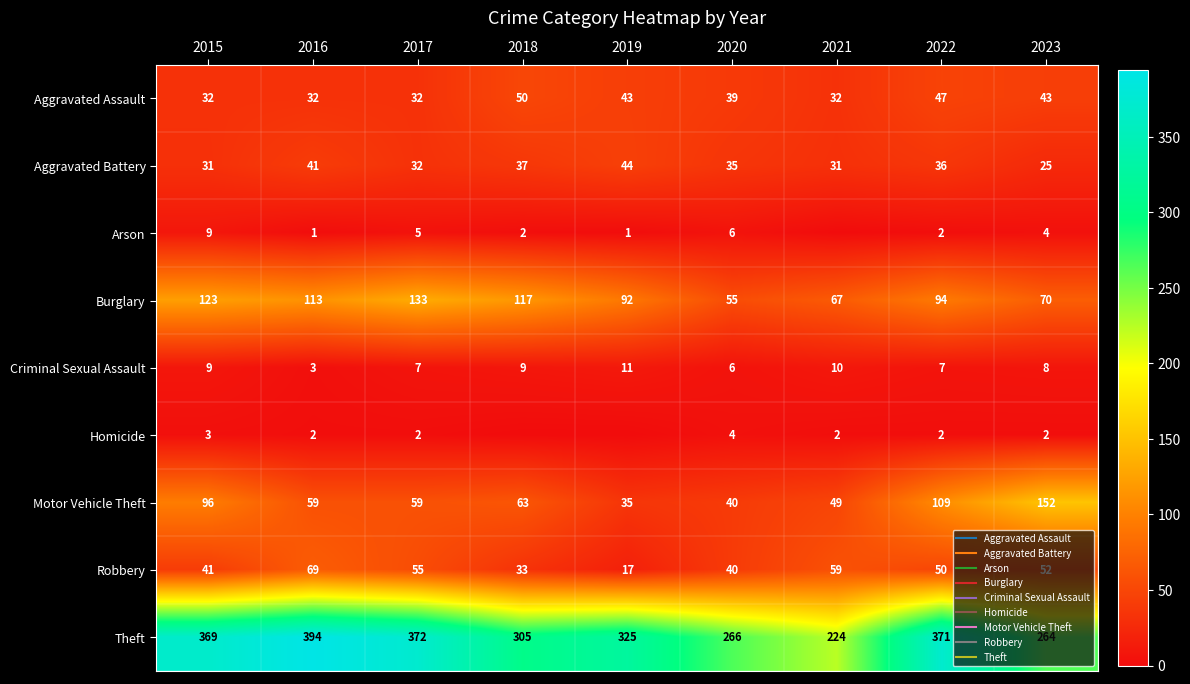

Is it true that Theft equals 186 at 2022?

False